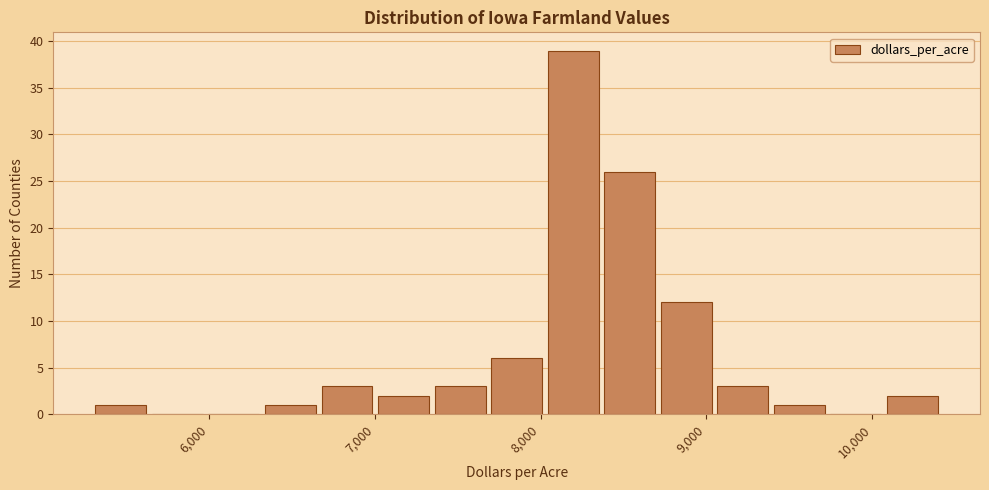

Around what value on the x-axis is the tallest bar? Give the approximate position of its centre, as read against the axis.

8200